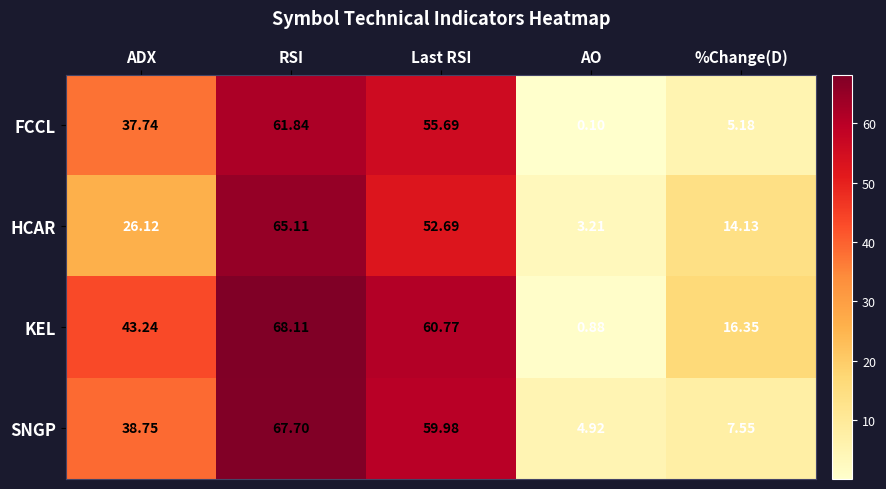

List the labels in order of FCCL value, largest first.

RSI, Last RSI, ADX, %Change(D), AO